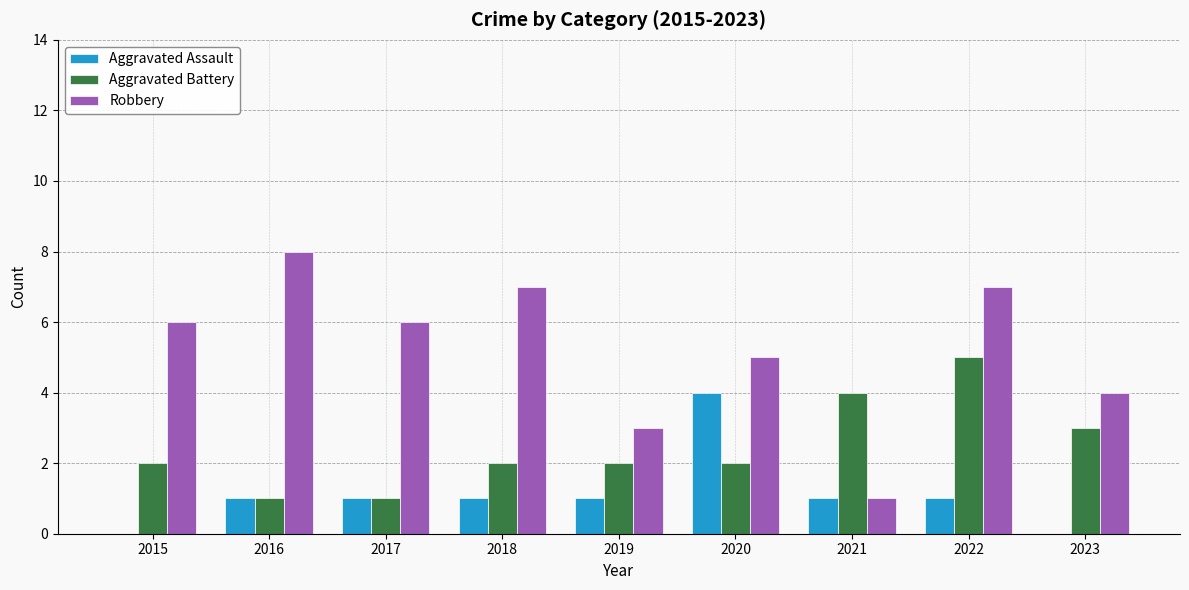

What is the sum of all Robbery values?

47